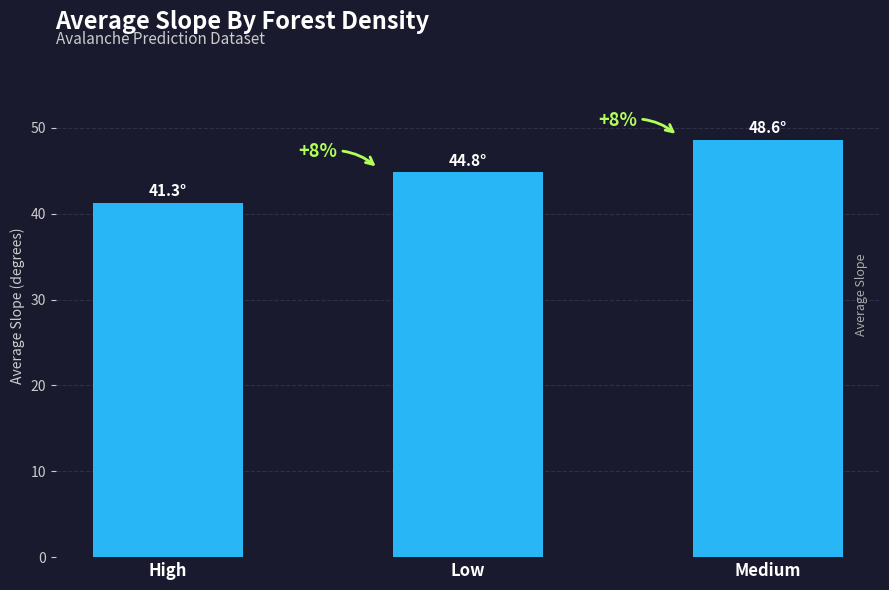

What is the label of the 3rd bar from the right?

High